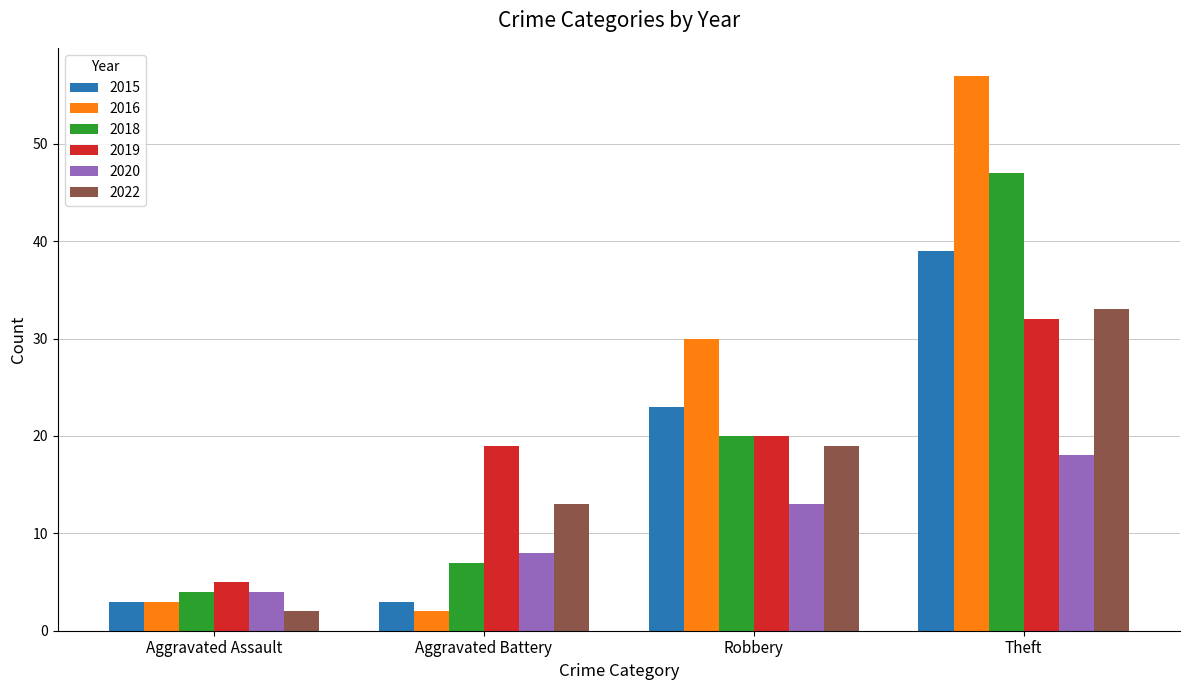

True or false: 2018 has a value of 6 at Aggravated Assault.

False